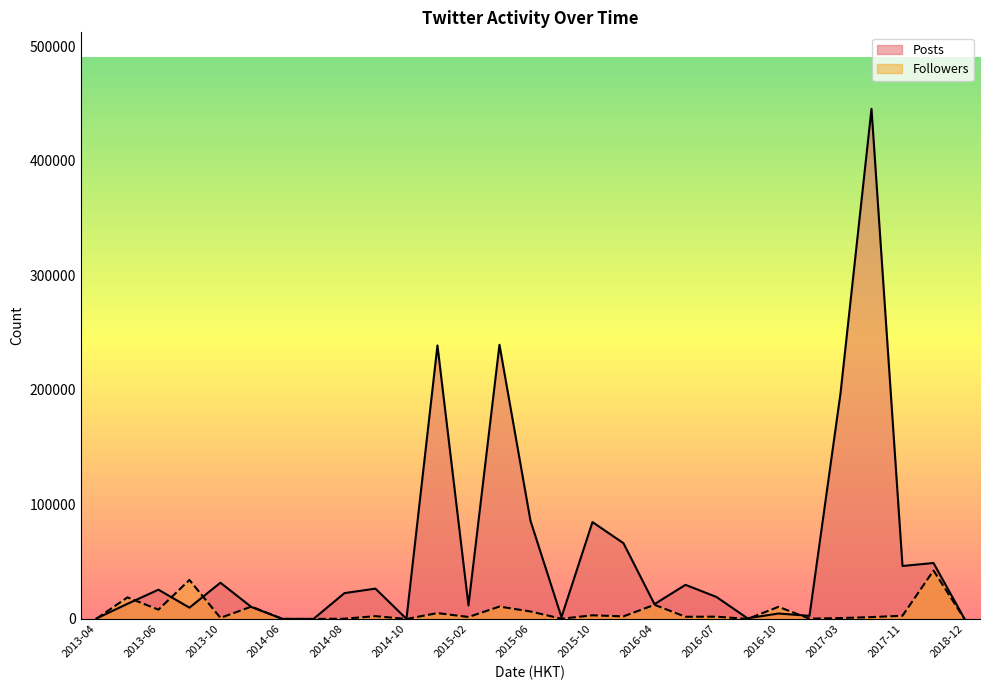

Does the chart display data point markers on the line(s)?

No